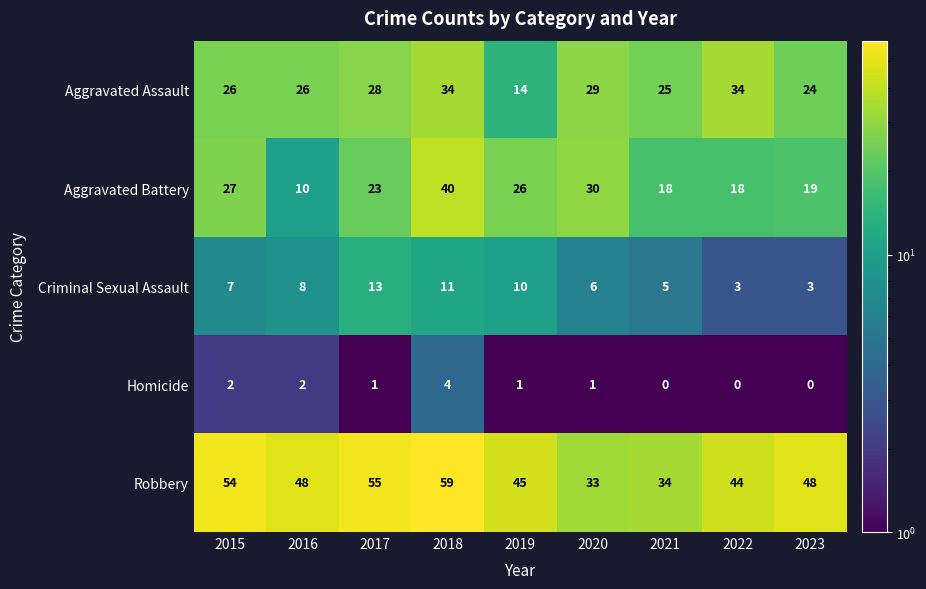

What is the difference between the maximum and second lowest values in the Aggravated Battery series?

22